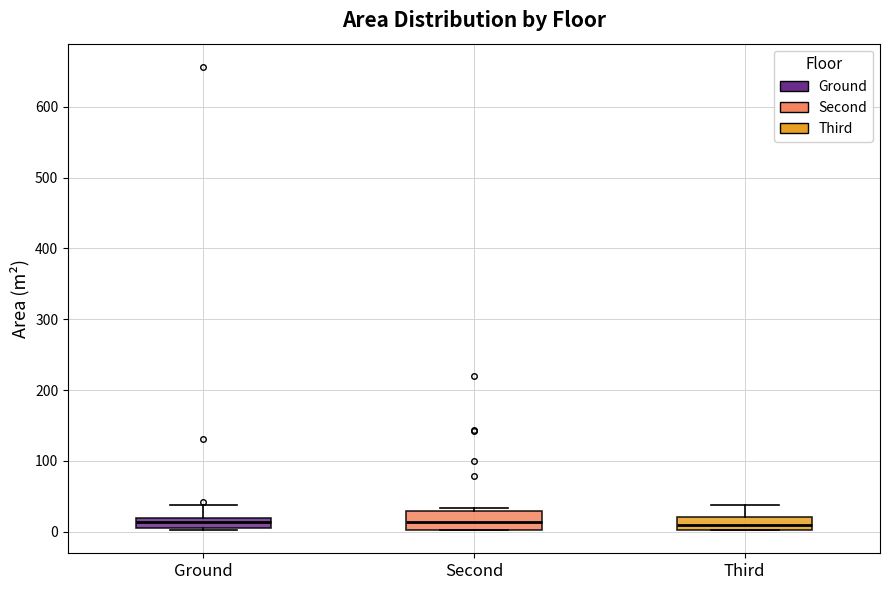

Where does the upper whisker of the box for Ground end on the y-axis? The values are not printed on the chart, so give them approximately, as read against the axis.

40